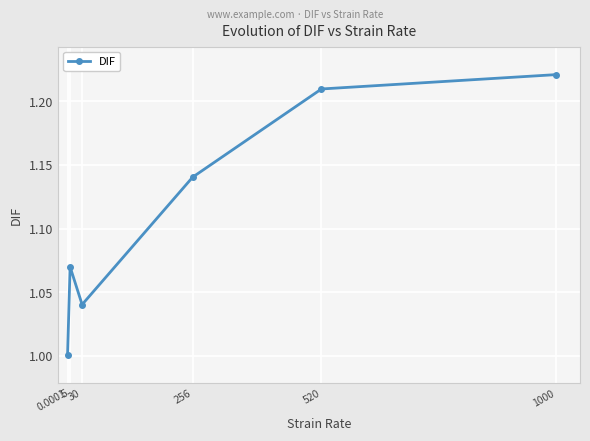

At which category does the data reach its first local peak?

5